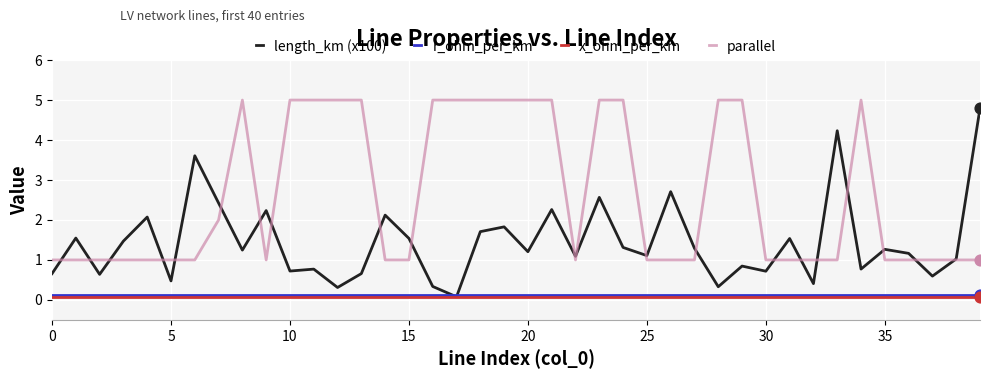

Which series has the widest spread of values?

length_km (x100)